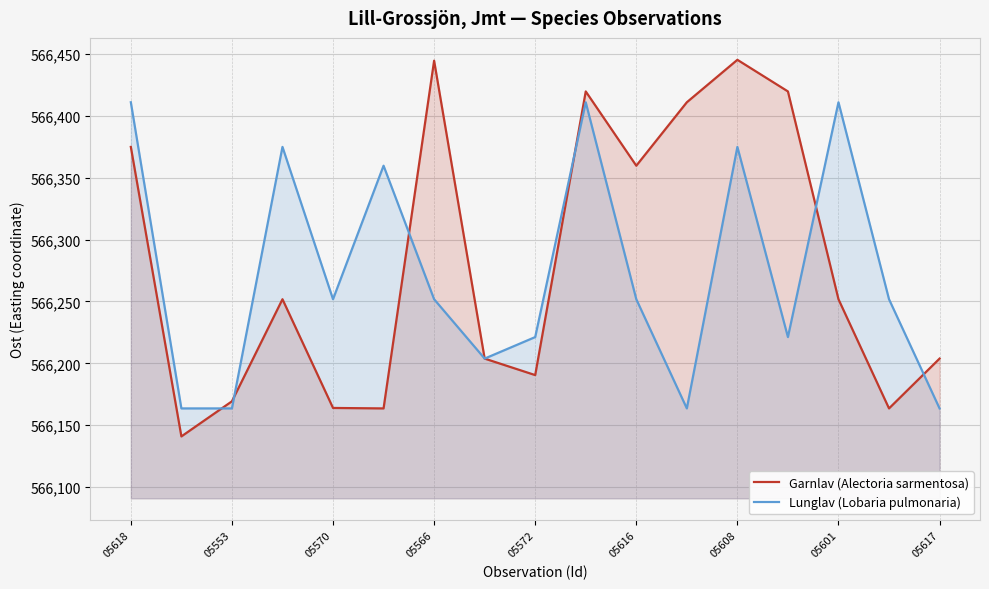

The Garnlav (Alectoria sarmentosa) series shows 230474.9 at 05566. True or false?

False